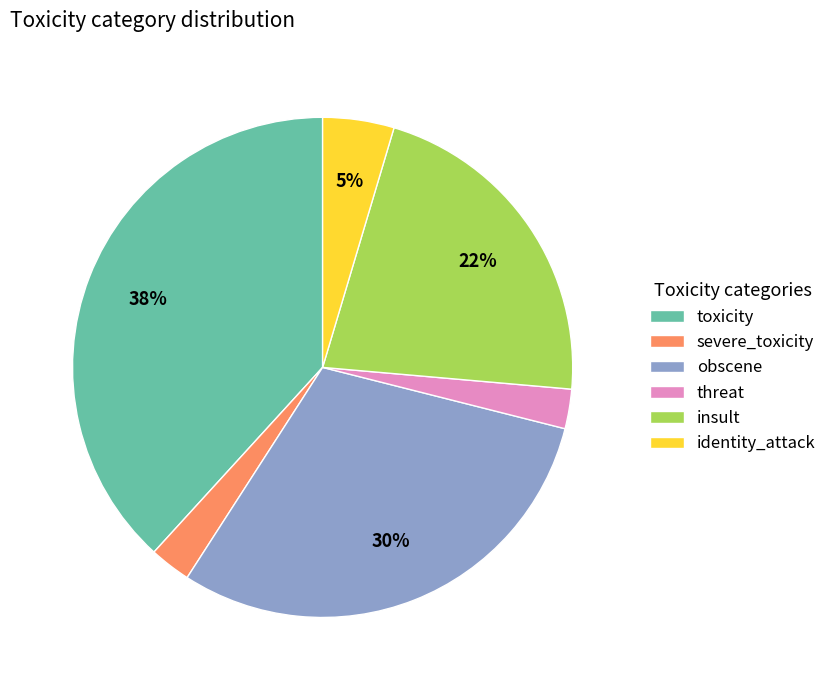

Which category has the biggest portion of the pie?

toxicity